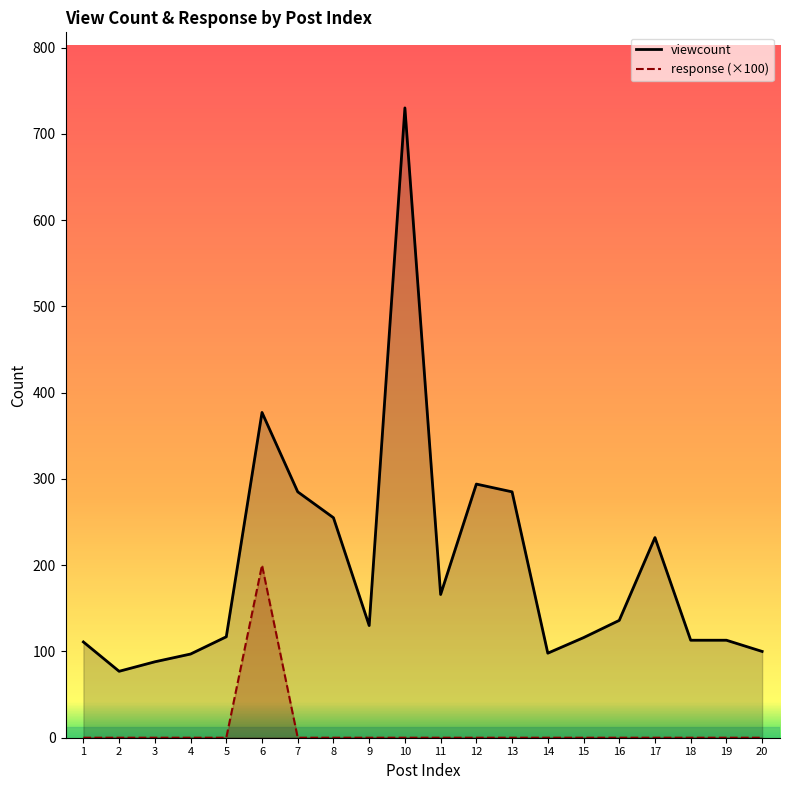

Which category has the lowest value in the viewcount series?

2